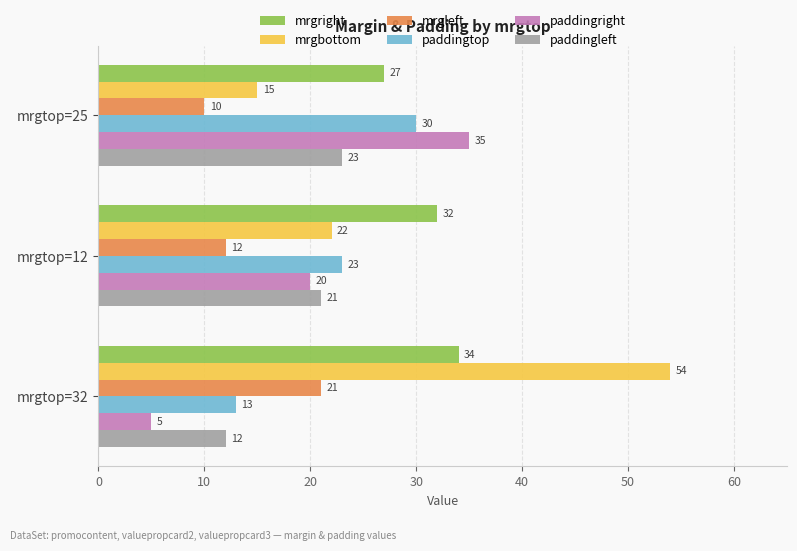

What is the difference between the highest and lowest values at mrgtop=32?

49